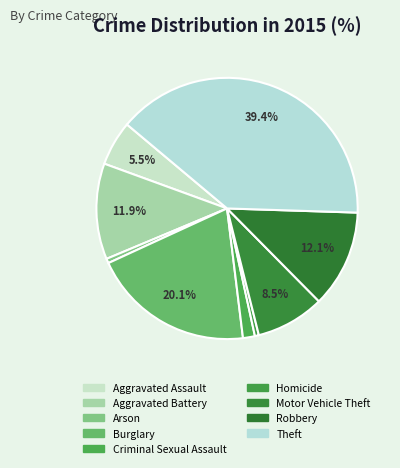

Between Criminal Sexual Assault and Motor Vehicle Theft, which is larger?

Motor Vehicle Theft